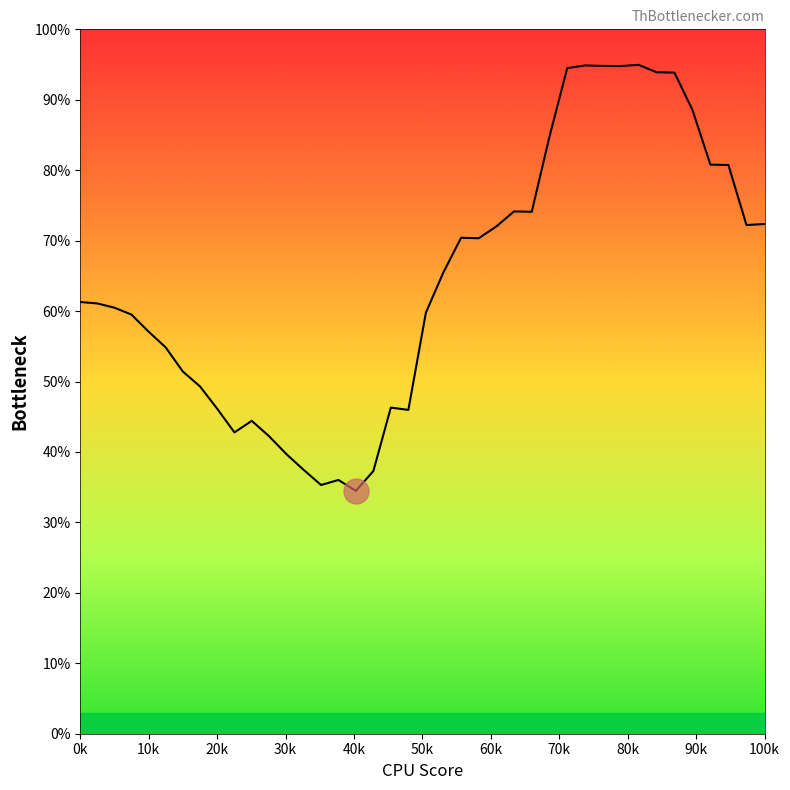

What is the value of the 37th point from the left?

0.8